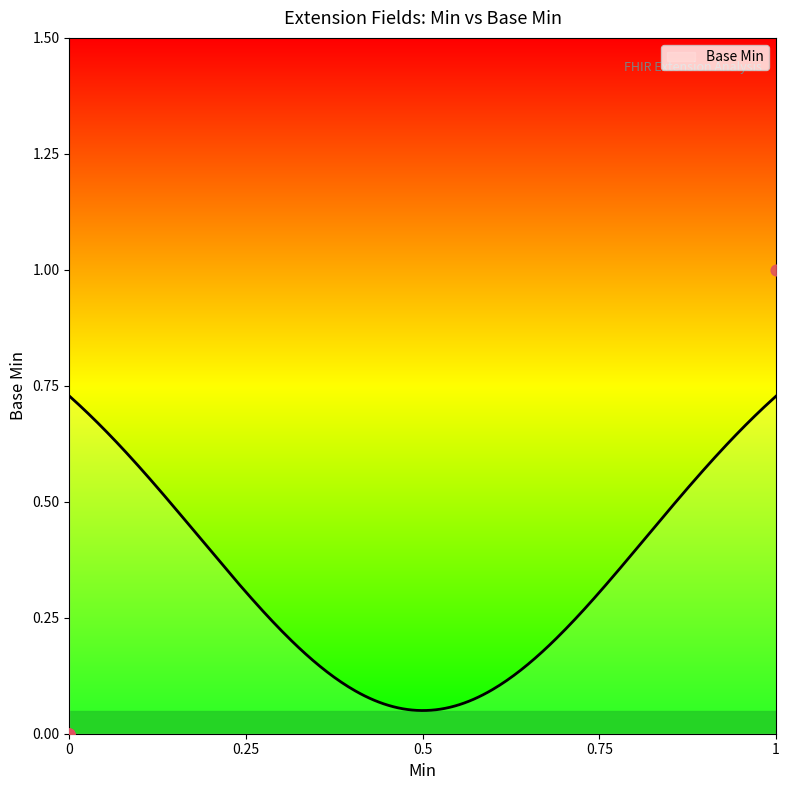

Between 0 and 1, which is larger?

1